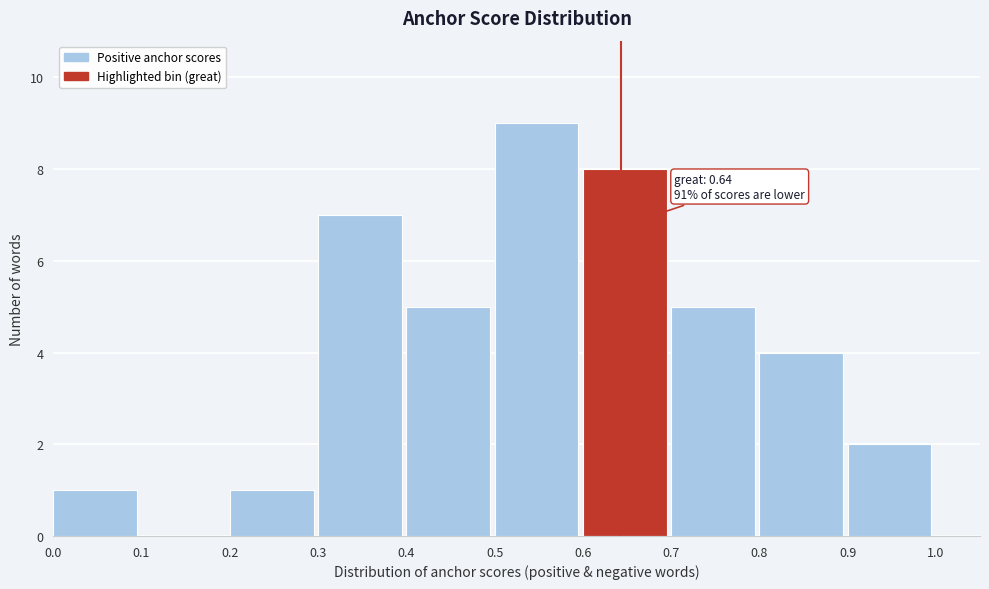

Over which range of the x-axis is the bar tallest?

0.5 to 0.6